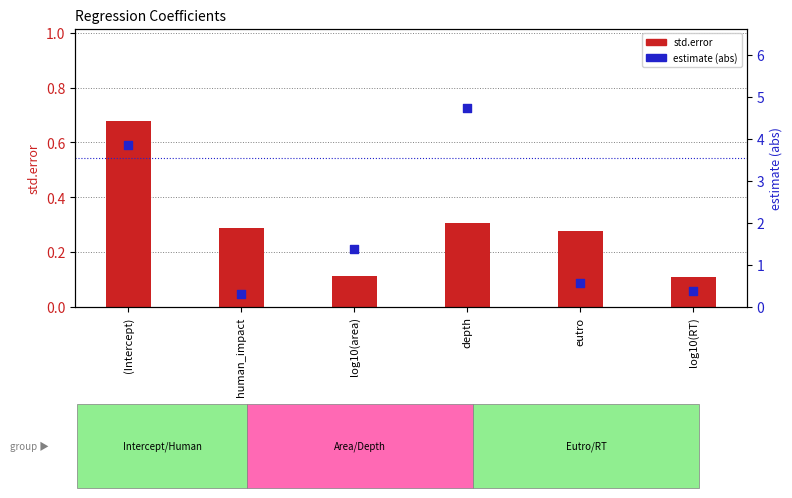

What is the total value across all series at eutro?

0.9